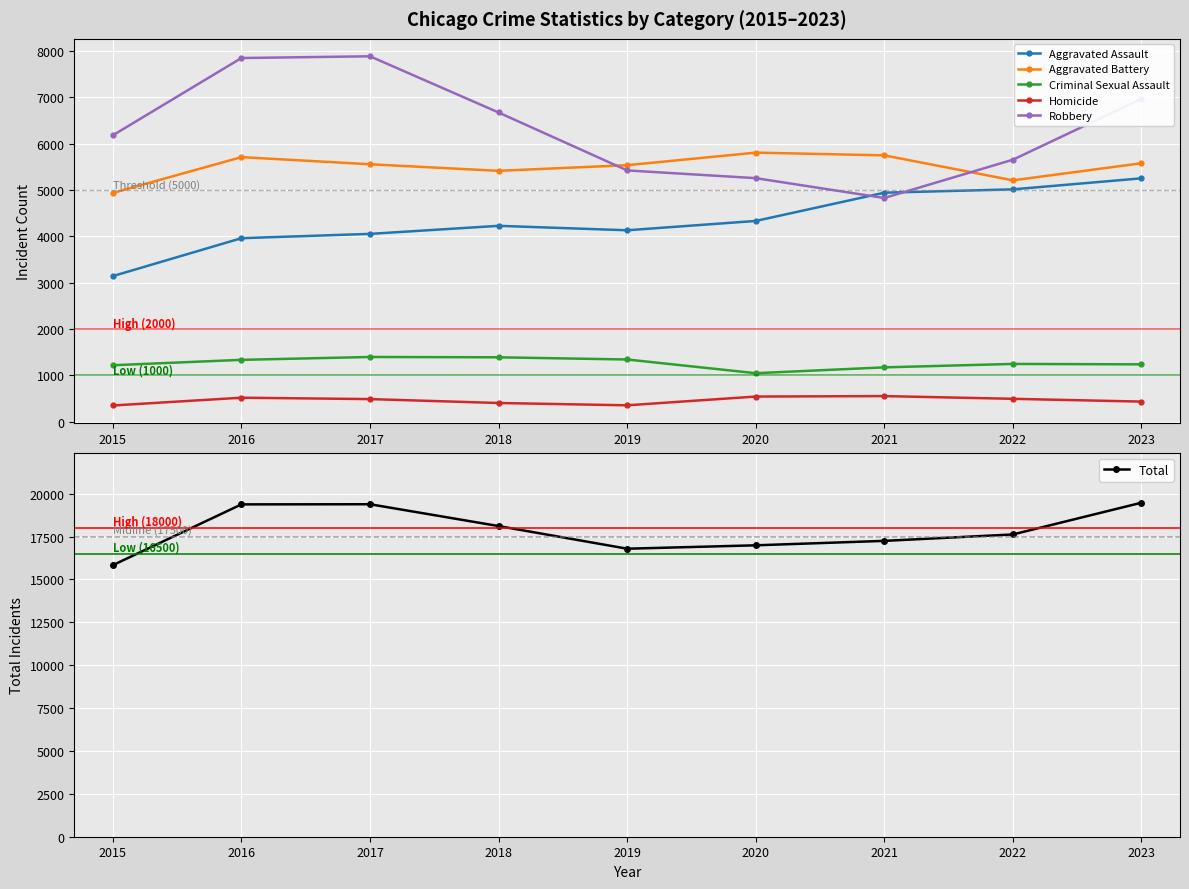

The value of Aggravated Battery at 2019 is 1713. True or false?

False